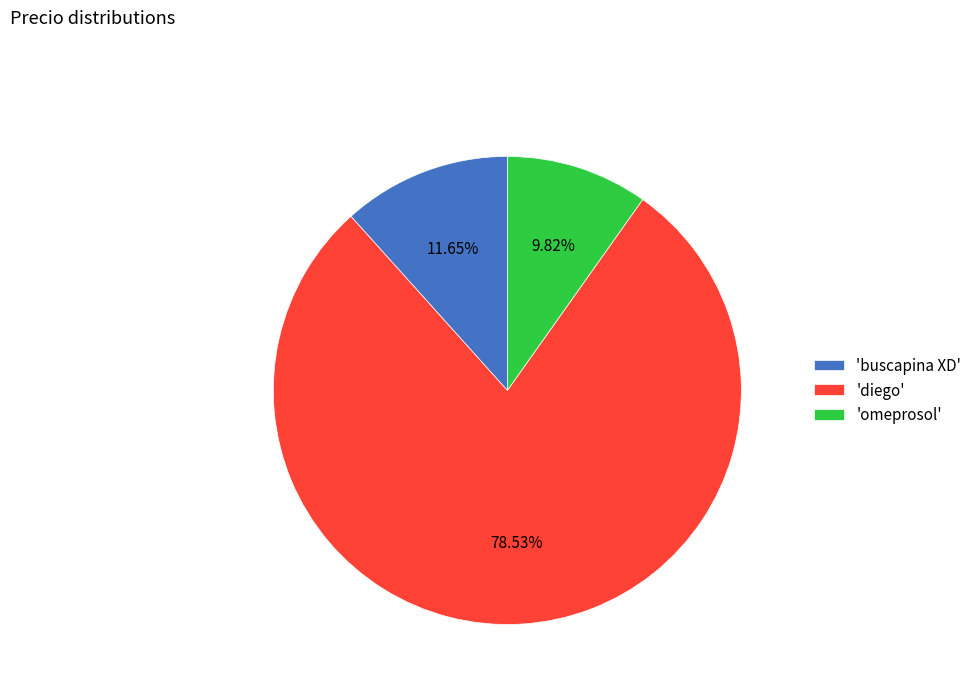

Rank the categories by value from highest to lowest.

'diego', 'buscapina XD', 'omeprosol'